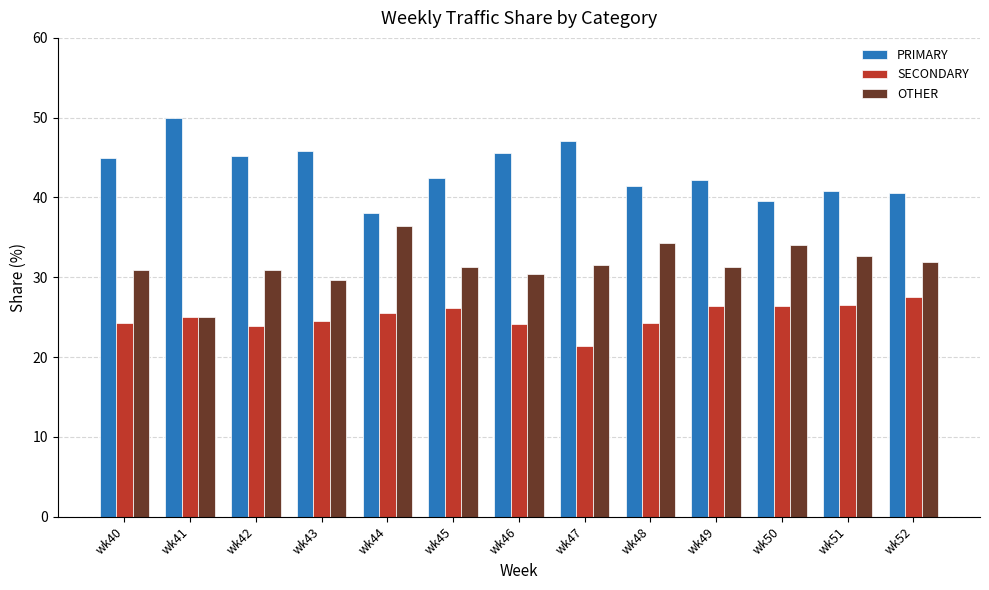

What is the difference between the highest and lowest values at wk46?

21.4